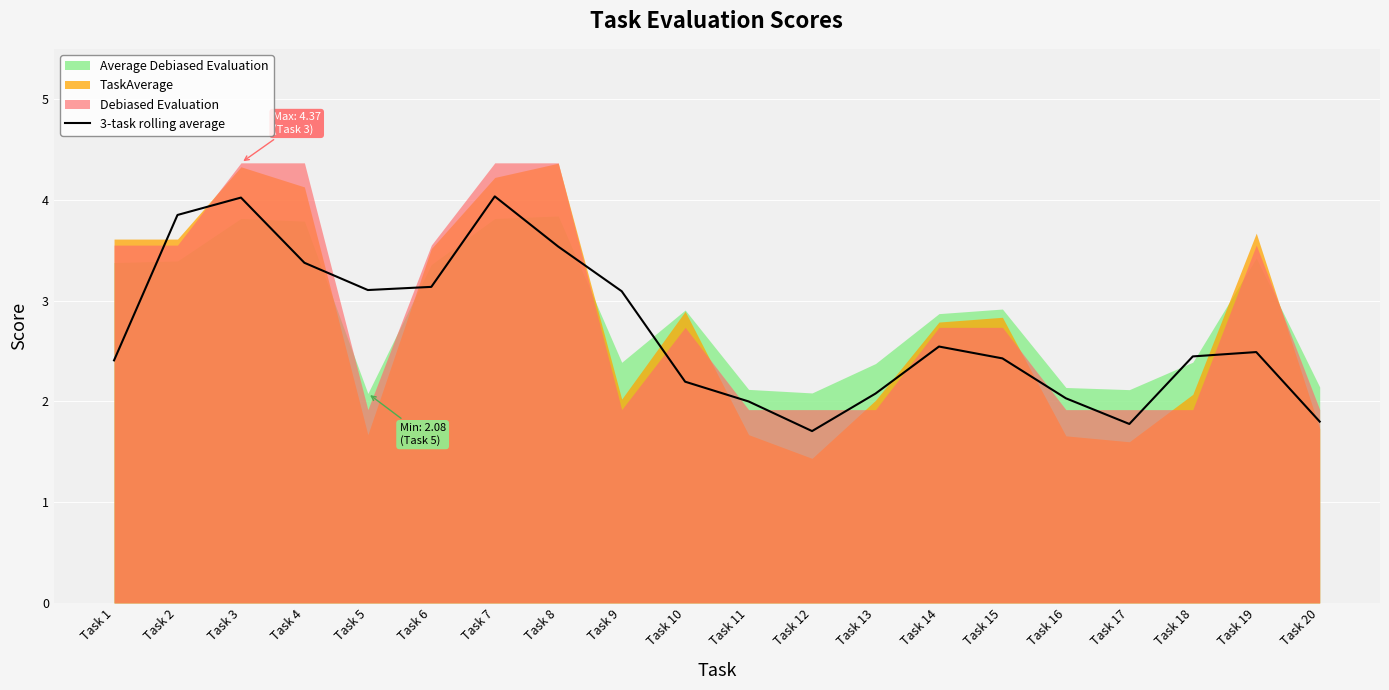

Which label corresponds to the largest value in the chart?

Task 7